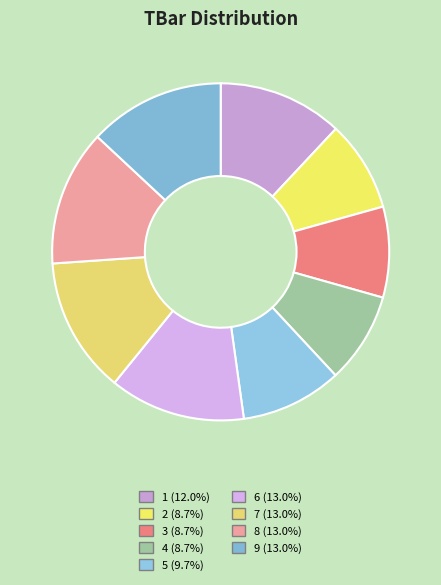

Combined, what portion of the pie is 6 and 5?

22.8%